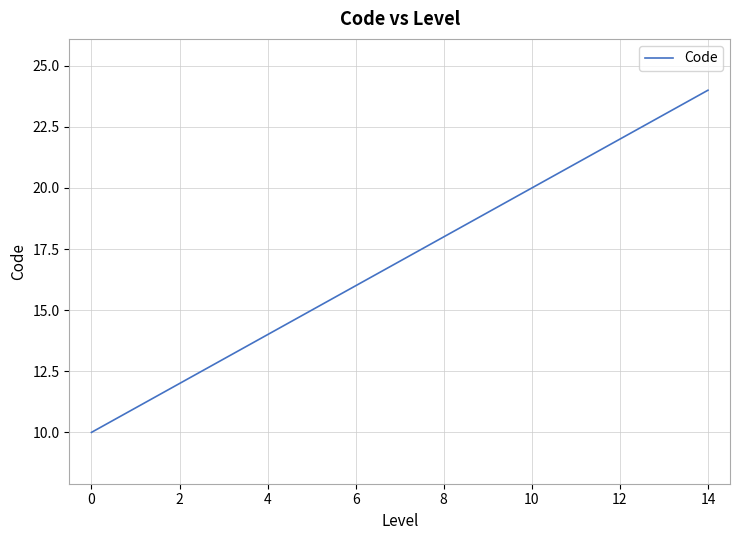

What is the greatest value displayed?

24